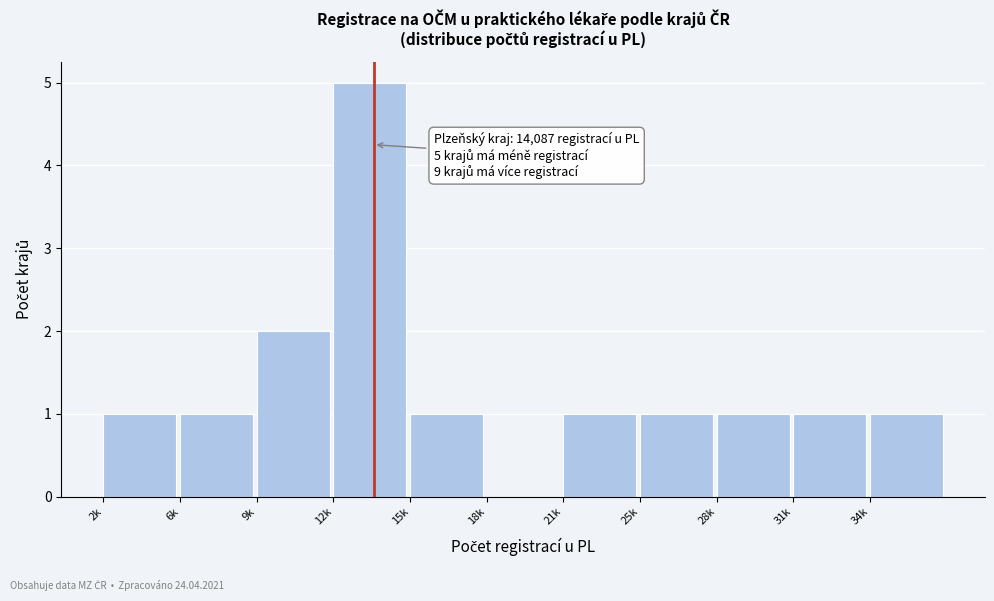

Reading left to right, what are all the values shown in this chart?

2k=1	6k=1	9k=2	12k=5	15k=1	18k=0	21k=1	25k=1	28k=1	31k=1	34k=1